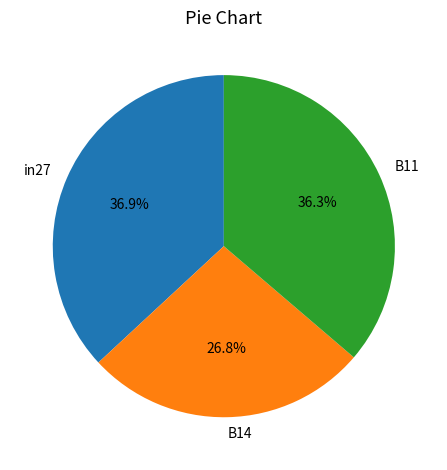

To the nearest percent, what percentage of the pie is B11?

36%